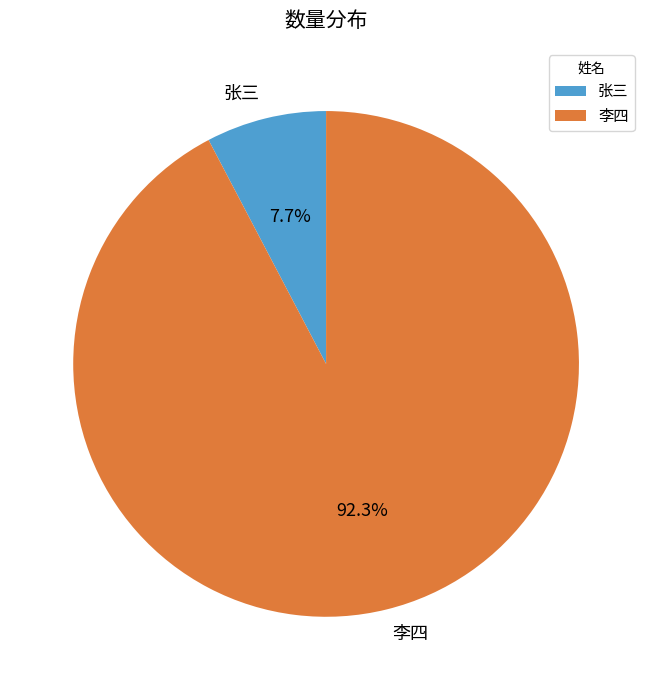

Is there a majority slice in this chart?

Yes